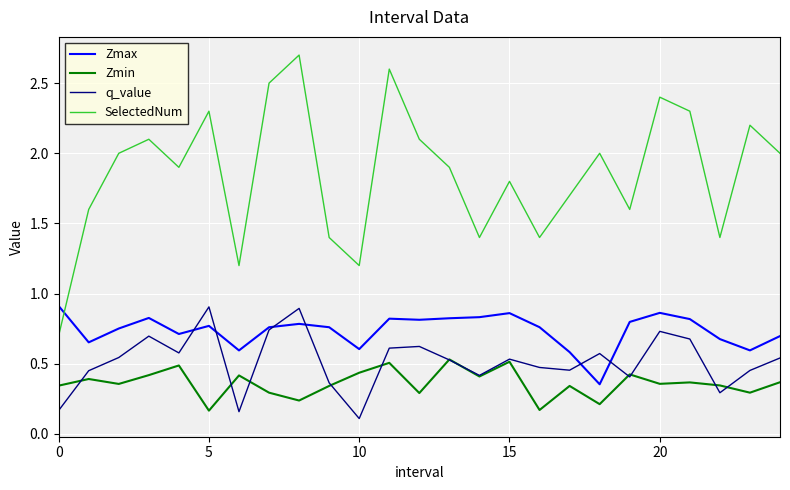

What is the highest value of the SelectedNum series?

2.7